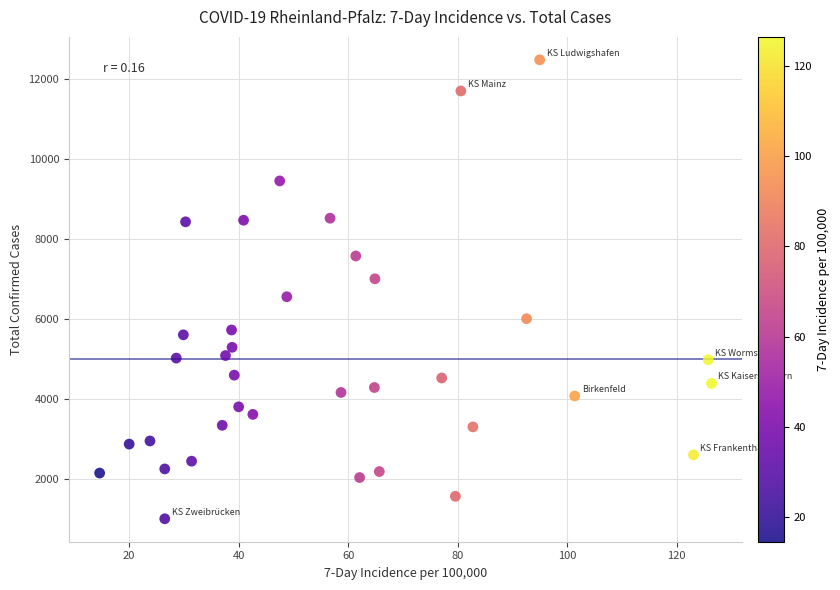

What is the range of Y values (max minus min)?

11474